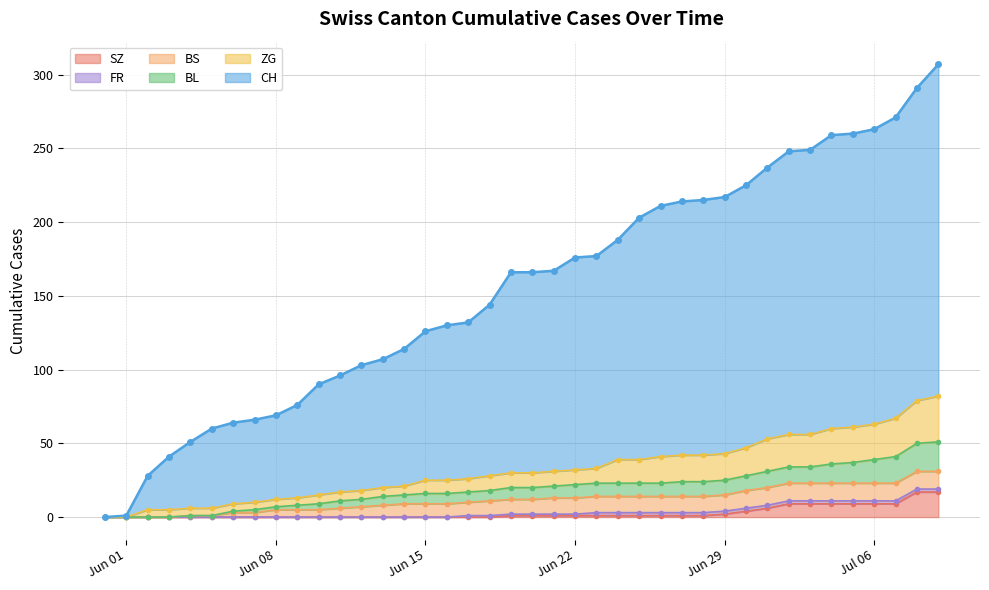

What is the difference between the highest and lowest values at 2020-06-21?

166